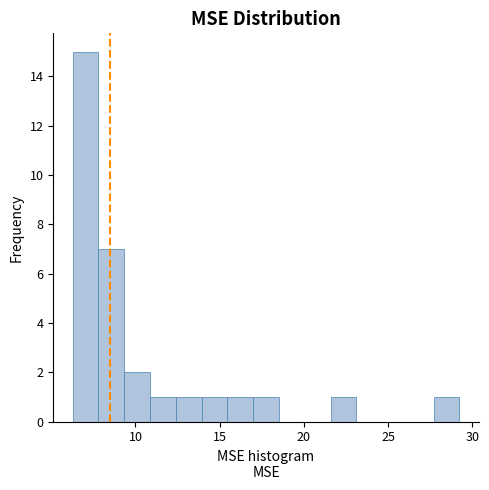

Around what value on the x-axis is the tallest bar? Give the approximate position of its centre, as read against the axis.

7.0